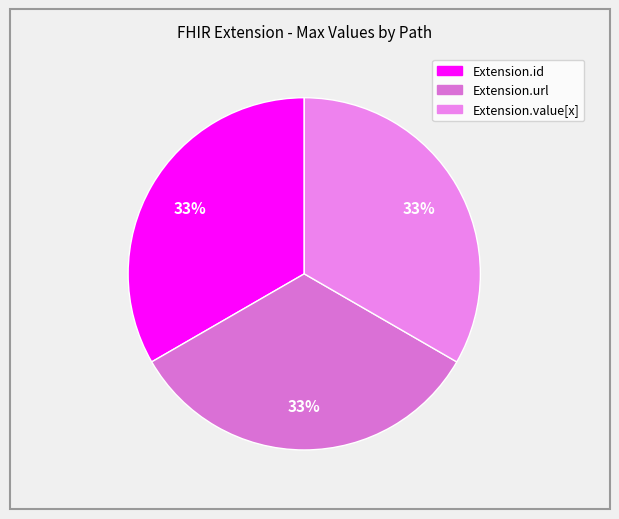

How many segments does this pie chart have?

3